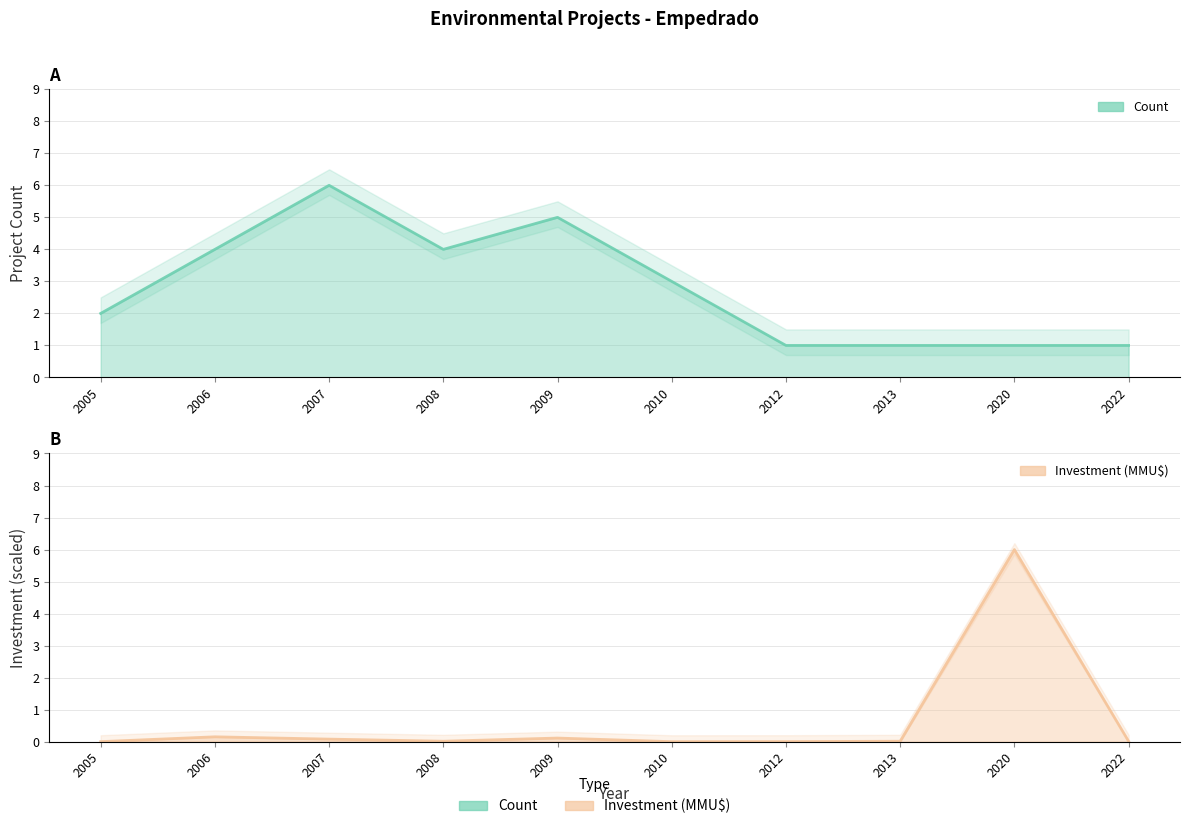

Rank the series by their maximum value, from lowest to highest.

Count, Investment (MMU$)